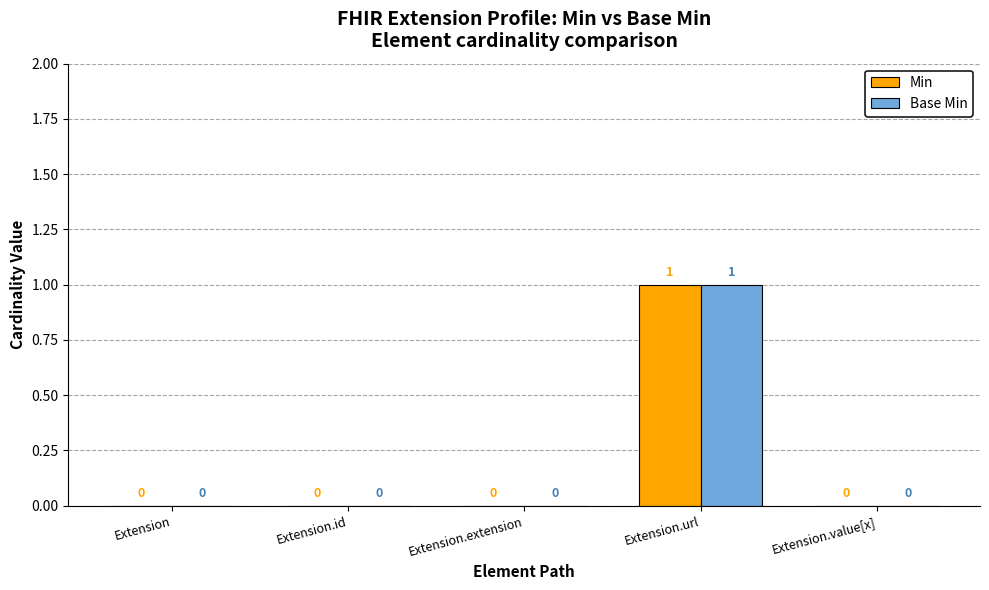

How many Base Min values are between 0 and 1?

5